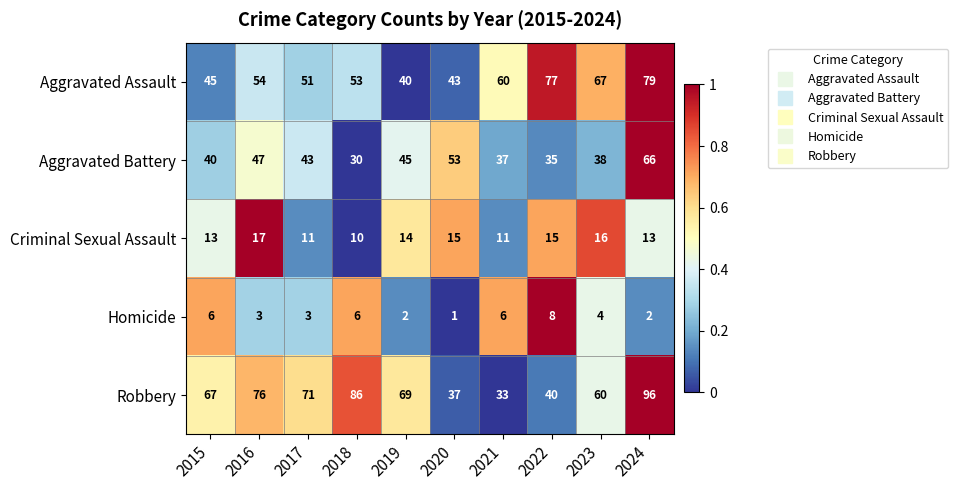

The value of Aggravated Assault at 2024 is 52. True or false?

False